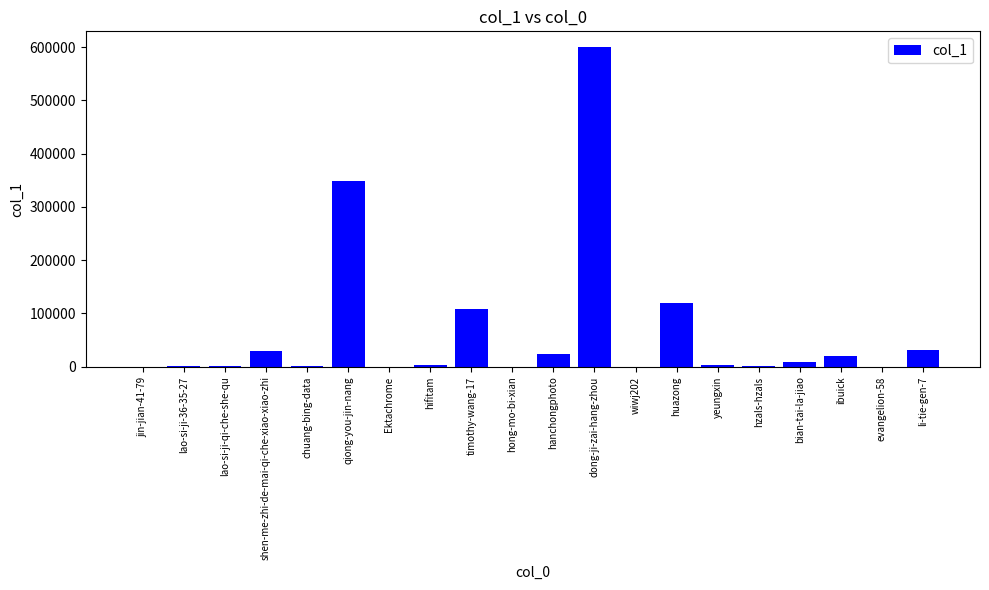

What is the difference between the values at huazong and yeungxin?

117732